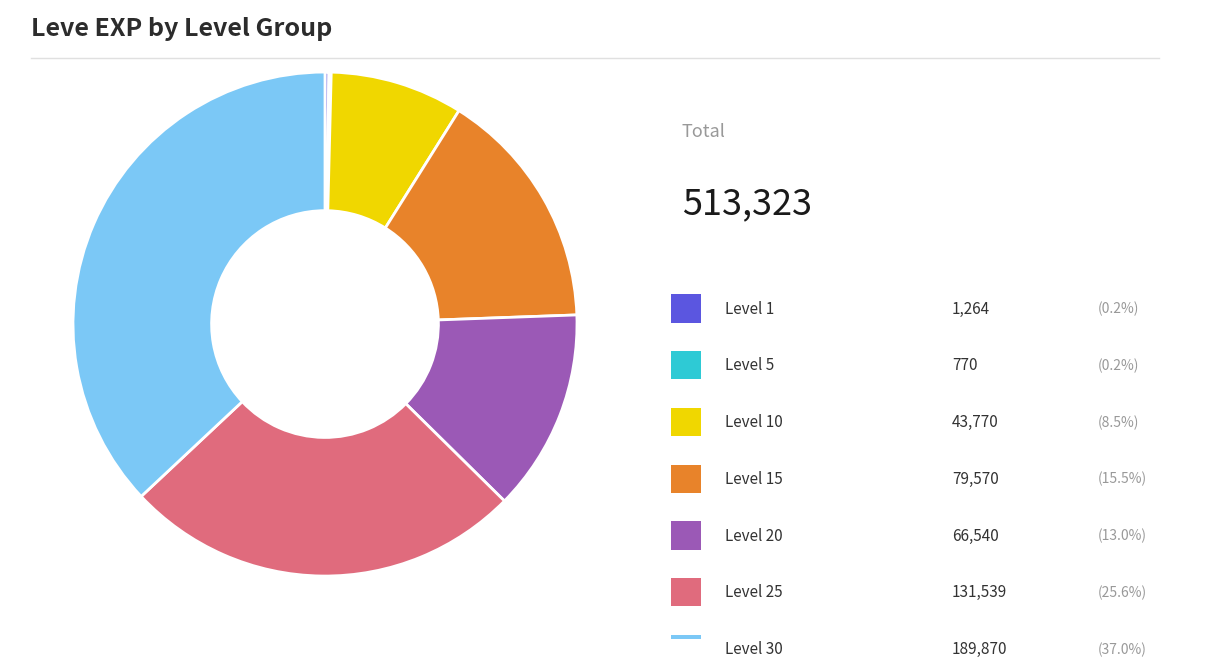

Does any single category account for the majority?

No